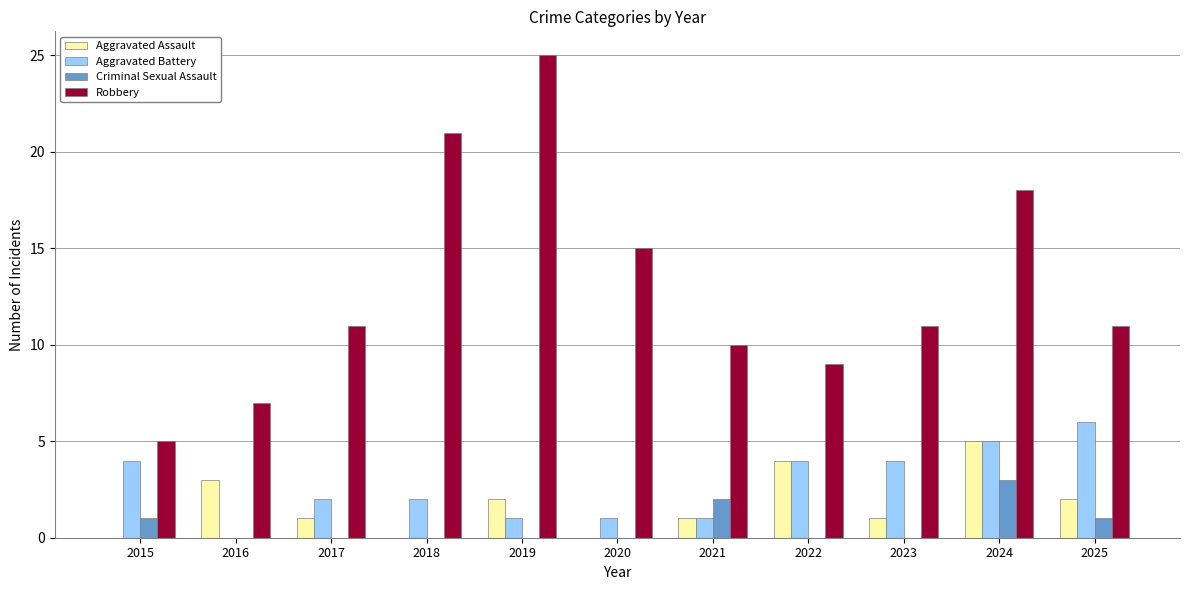

Are the bars grouped side by side (vs. stacked)?

Yes